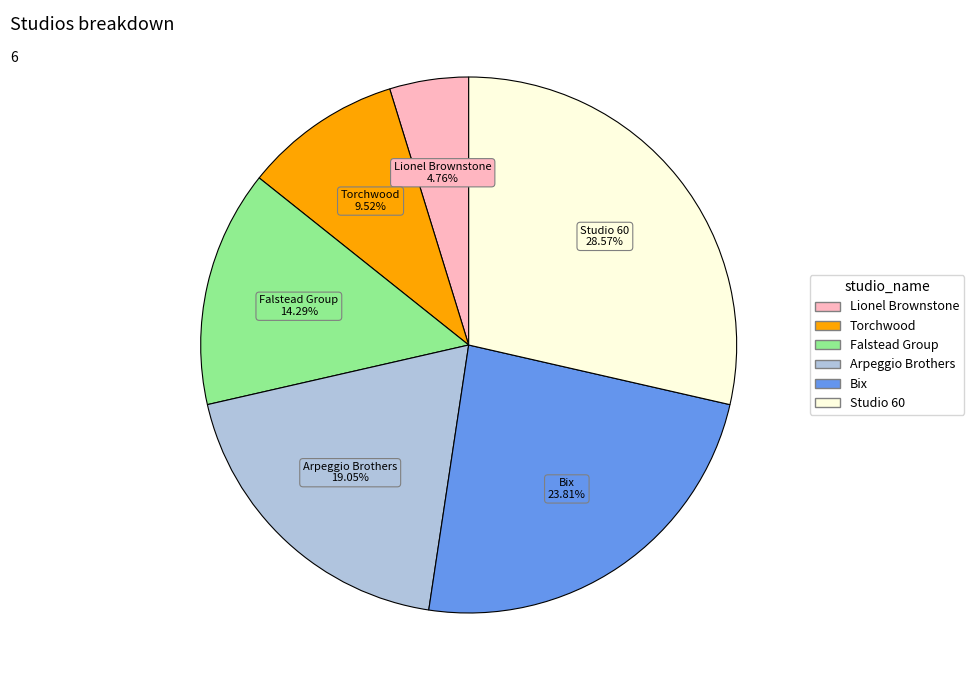

What is the ratio of the value at Arpeggio Brothers to the value at Falstead Group?

1.3